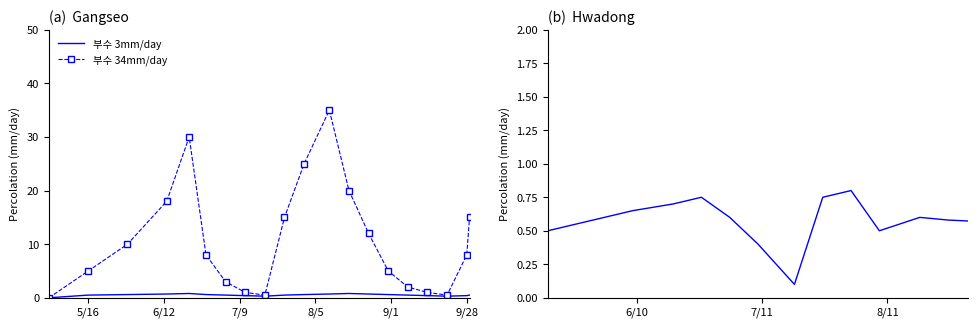

Which series has the largest total across all categories?

부수 34mm/day